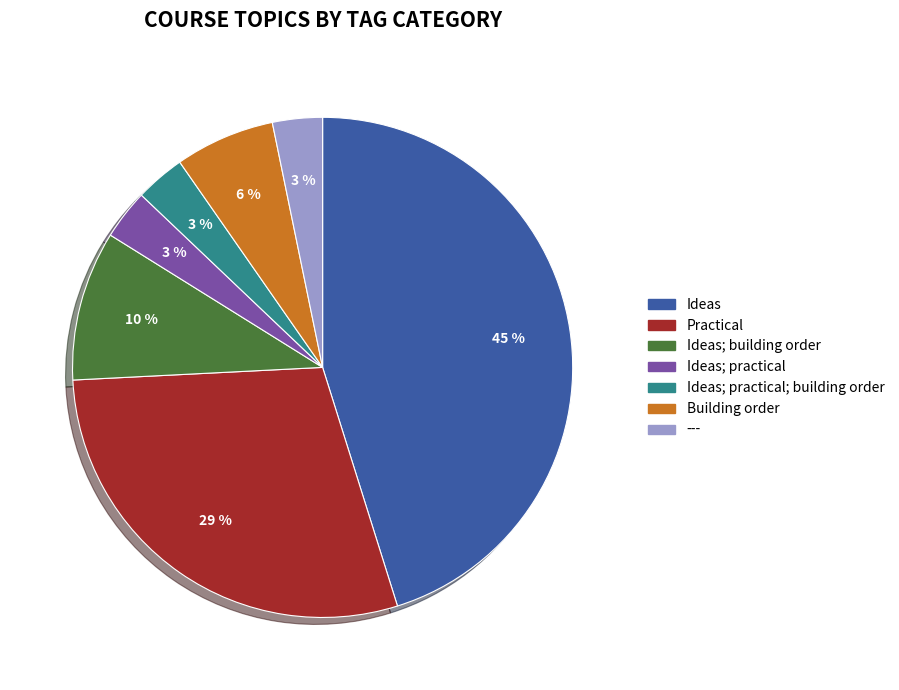

To the nearest percent, what is the average slice percentage?

14%